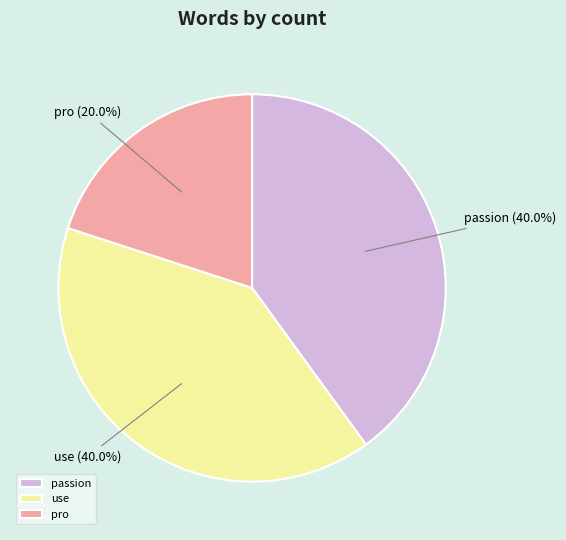

How many slices are in this pie chart?

3